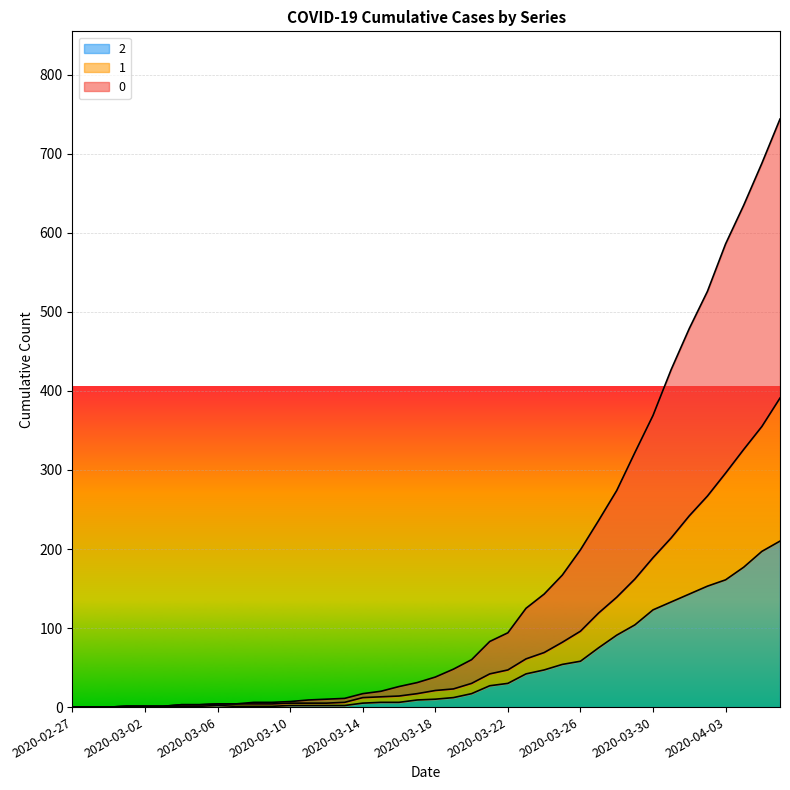

What is the label of the 32nd point from the left?

2020-03-29